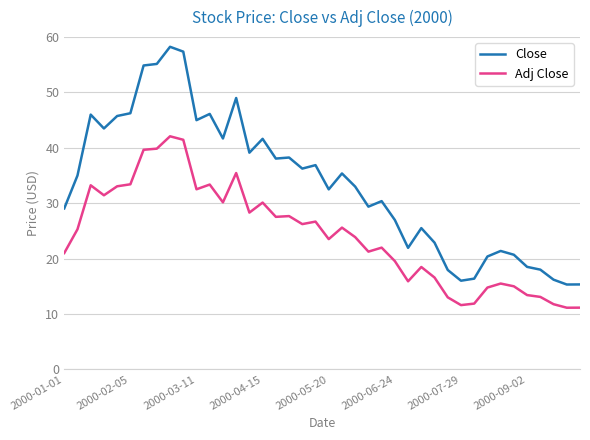

True or false: Adj Close and Close intersect in this chart.

False